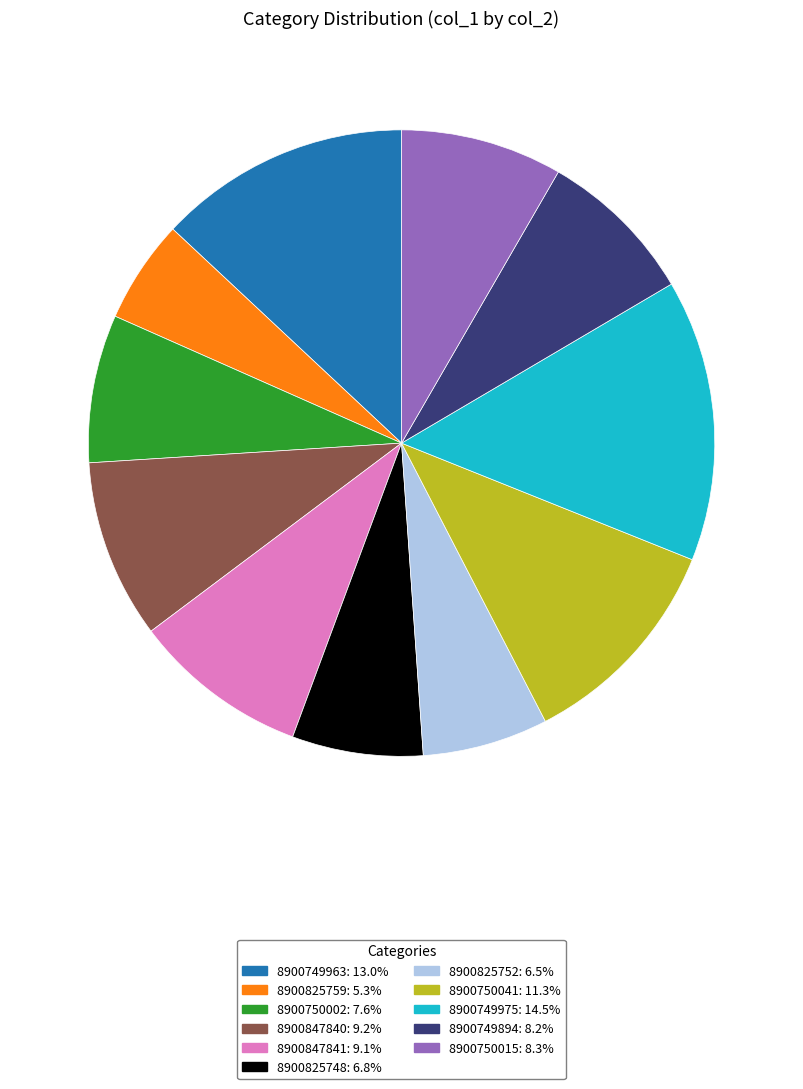

Does 8900825759 represent more than half of the total?

No